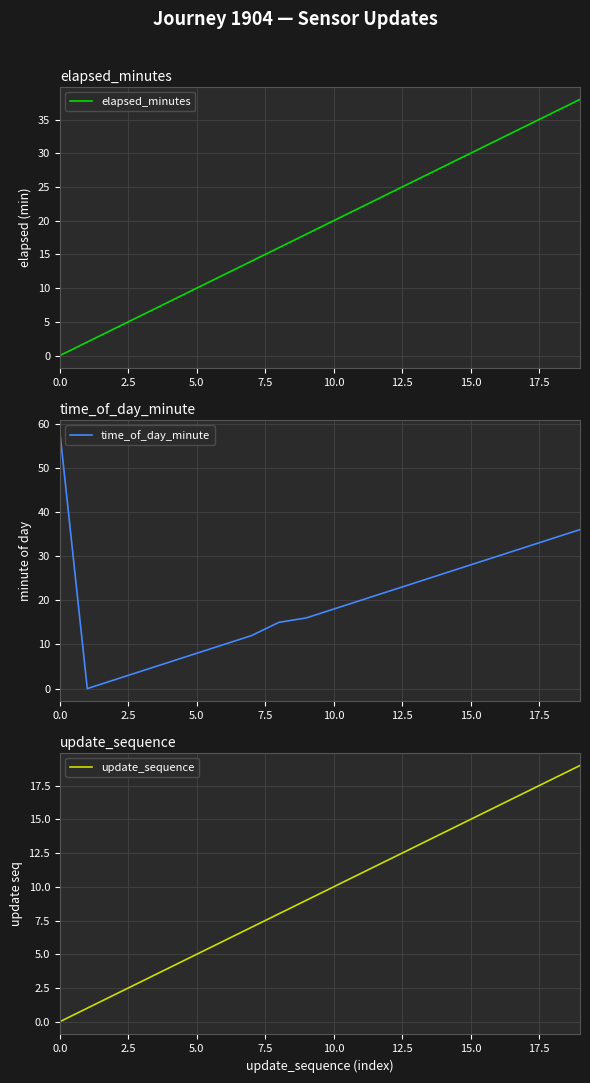

What is the difference between the maximum and minimum values in the time_of_day_minute series?

58